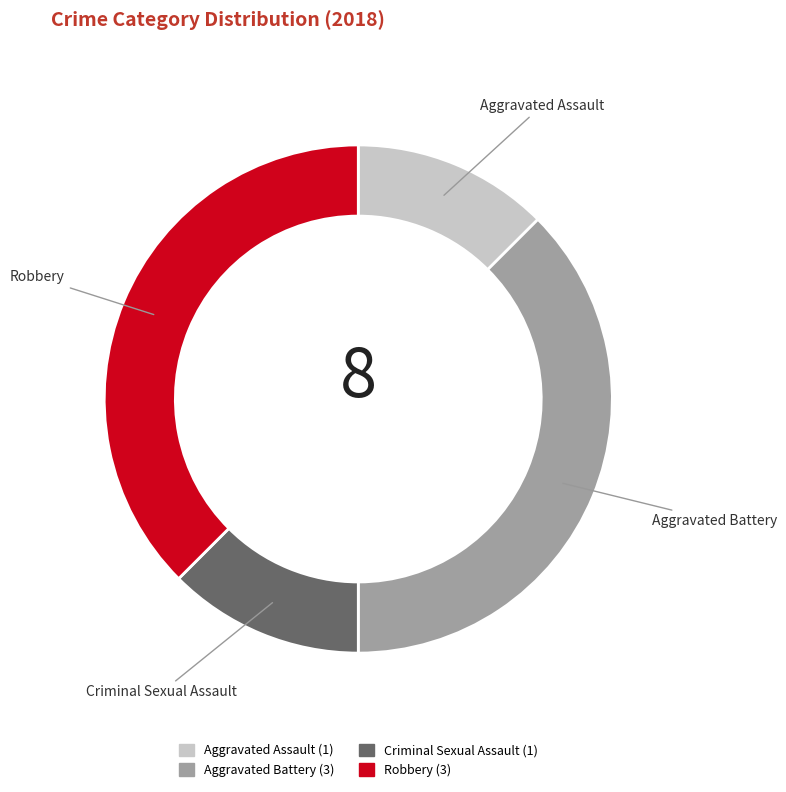

Do Aggravated Assault and Criminal Sexual Assault together represent more than half of the pie?

No